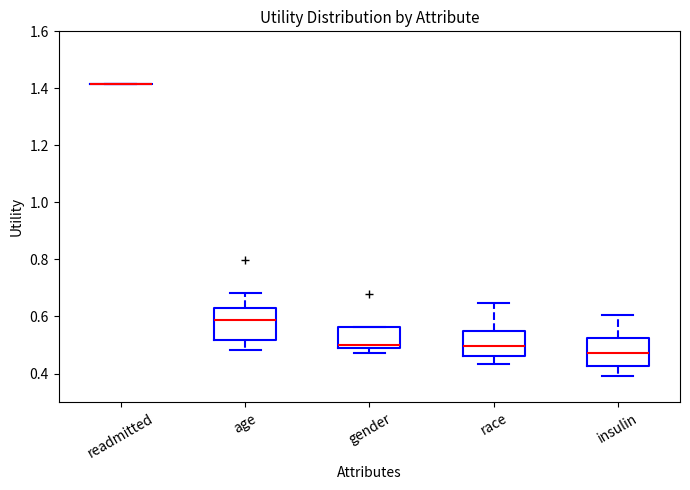

Reading left to right, read every box against the y-axis: the position of its median line, the range the box covers, and the ends of its whiskers. The values are not printed on the chart, so give them approximately, as read against the axis.

readmitted: box collapsed to a line at 1.42, whiskers 1.42 to 1.42
age: median 0.58, box 0.52 to 0.62, whiskers 0.48 to 0.68
gender: median 0.50 (just above the box's lower edge), box 0.50 to 0.56, whiskers 0.48 to 0.56
race: median 0.50, box 0.46 to 0.56, whiskers 0.44 to 0.64
insulin: median 0.48, box 0.42 to 0.52, whiskers 0.40 to 0.60